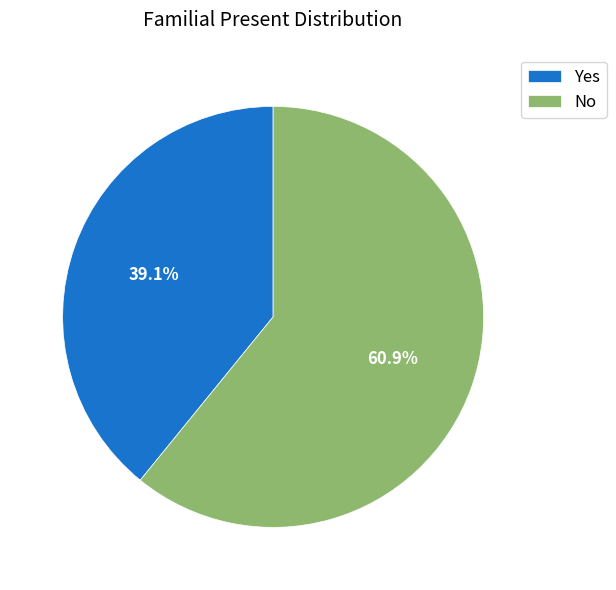

What percentage is the Yes slice, to the nearest percent?

39%